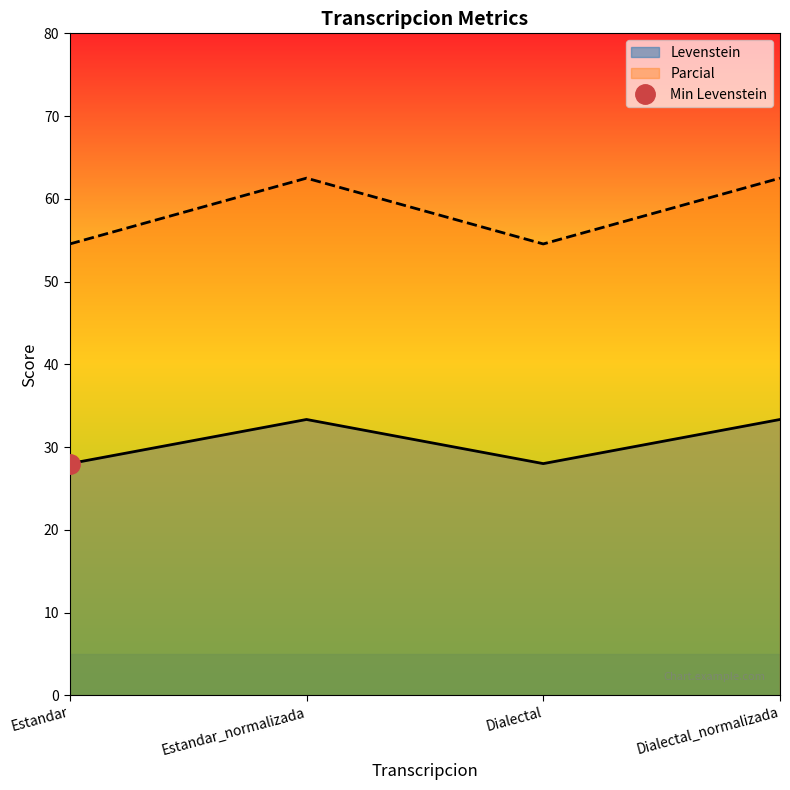

What is the label of the 3rd point from the right?

Estandar_normalizada